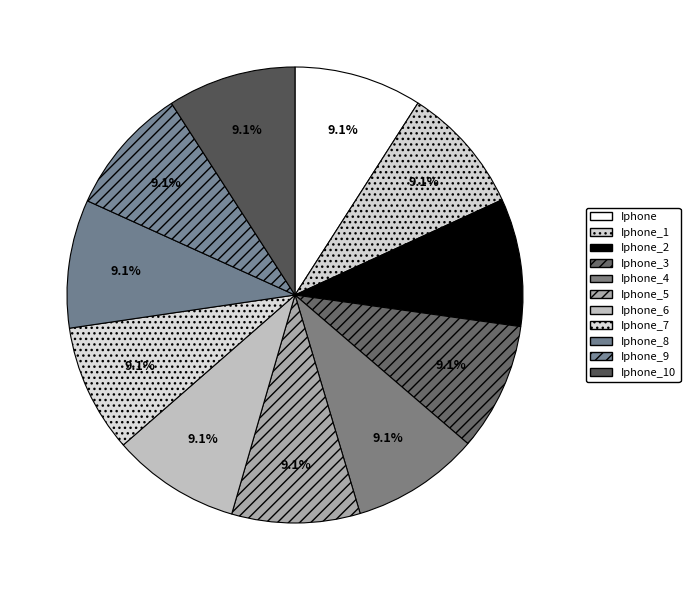

Count the number of slices in the pie.

11